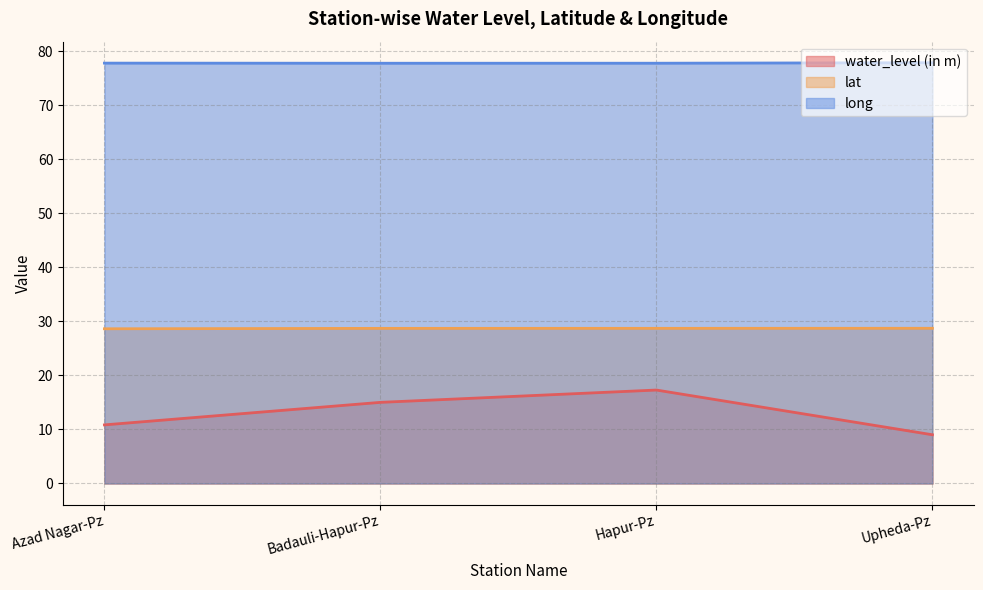

At how many categories does at least one series exceed 38?

4